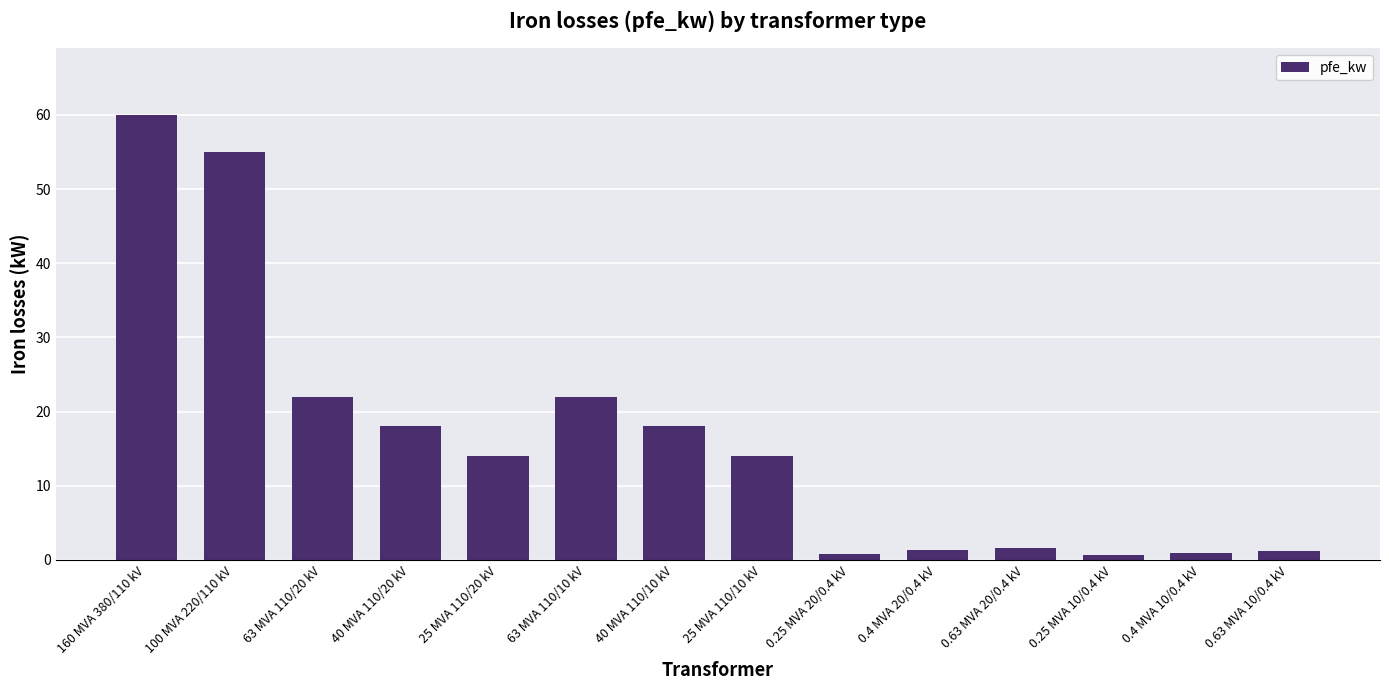

Count the number of data series in this chart.

1